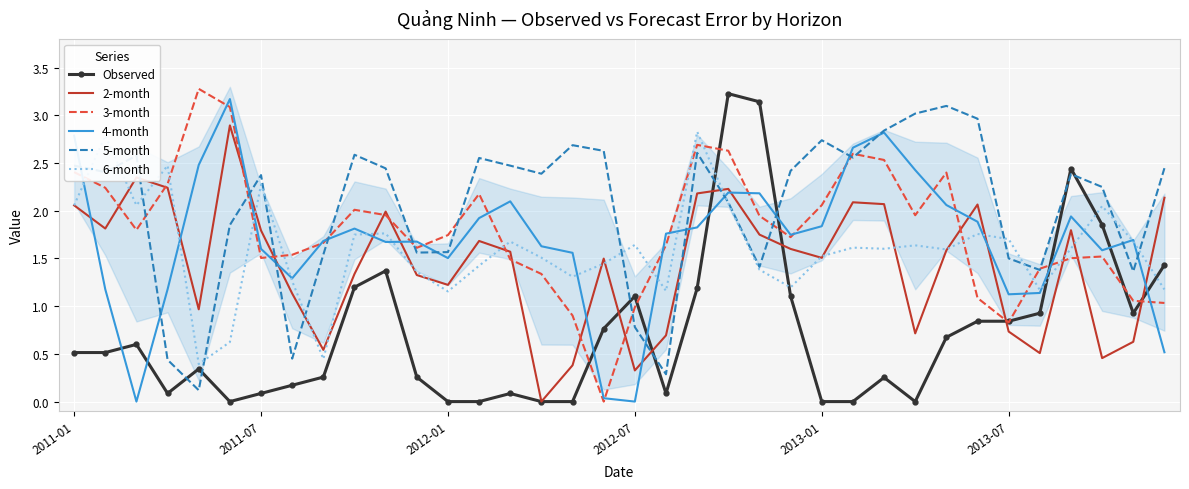

True or false: 6-month and 4-month intersect in this chart.

True